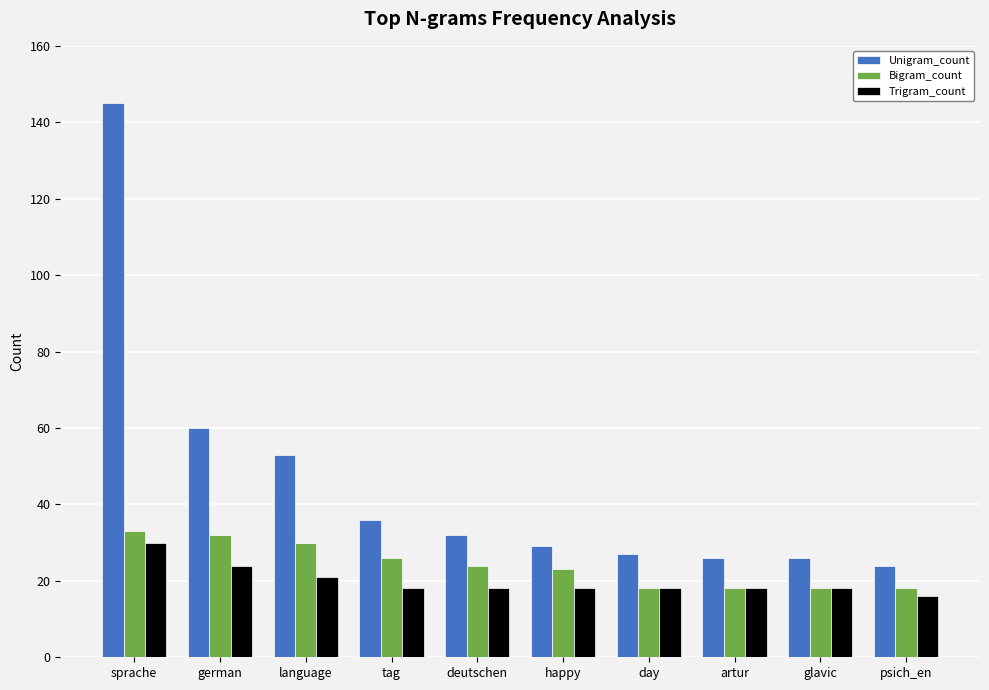

Is it true that Trigram_count equals 37 at german?

False